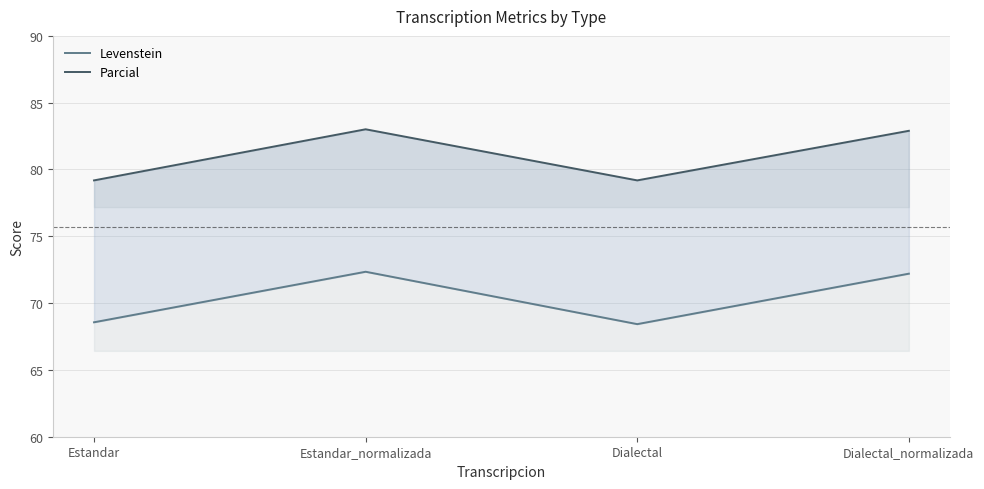

Reading left to right, transcribe all the data shown in this chart.

Levenstein: 68.6	72.3	68.4	72.2
Parcial: 79.2	83.0	79.2	82.9